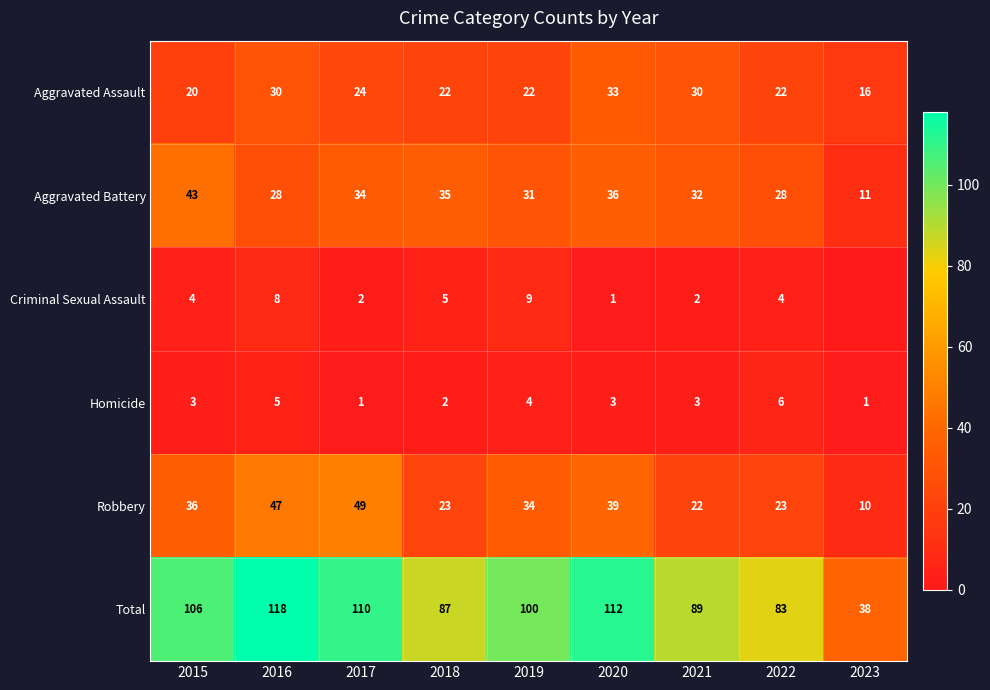

What is the sum of all Aggravated Assault values?

219